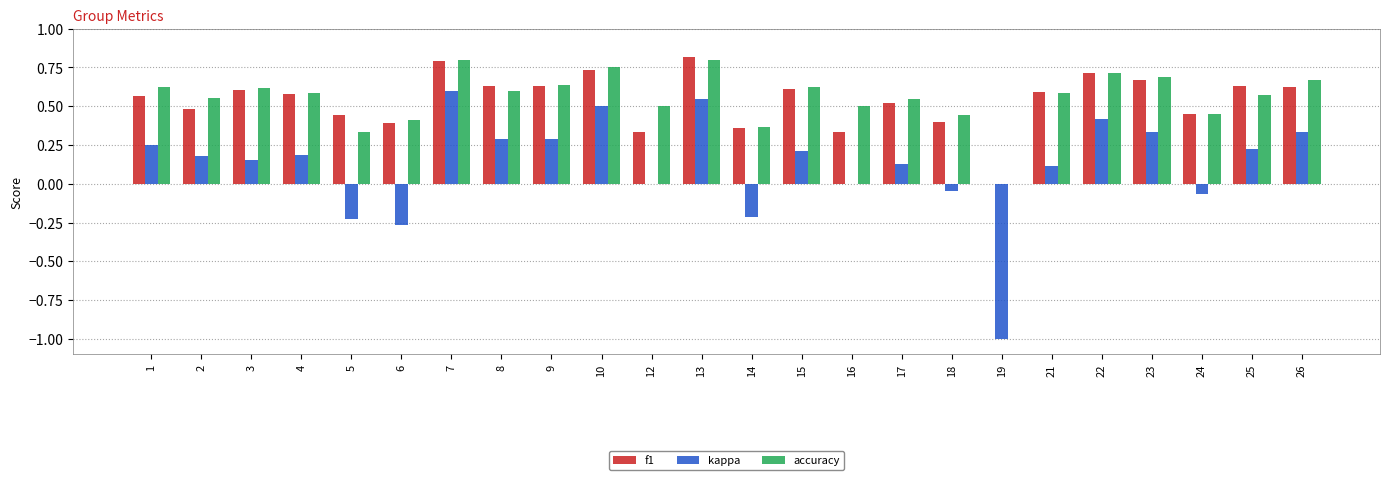

Which series has the widest spread of values?

kappa